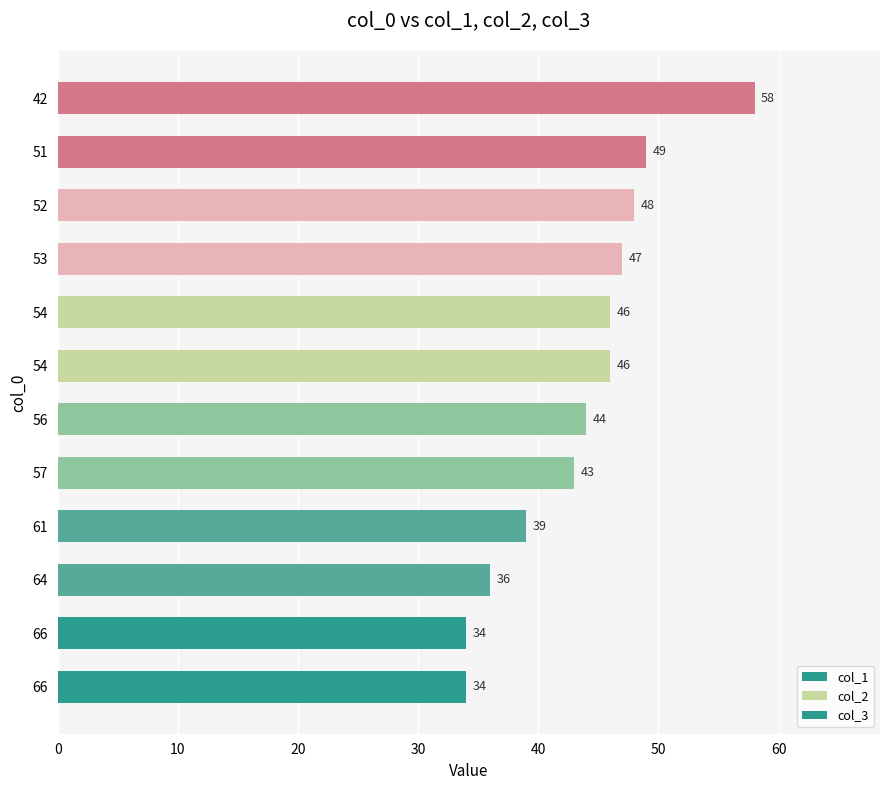

Count the number of data series in this chart.

1